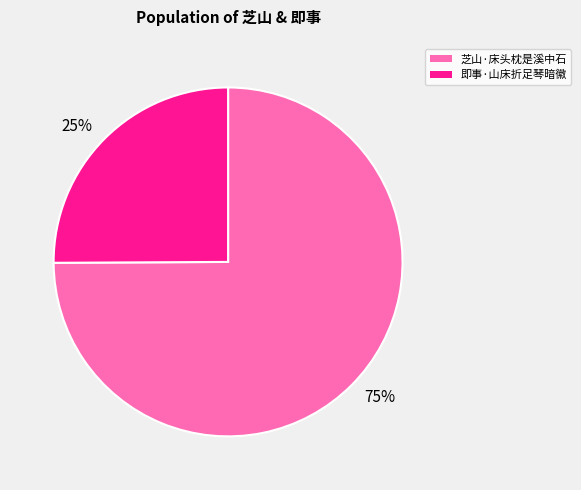

Rank the categories by value from lowest to highest.

25%, 75%